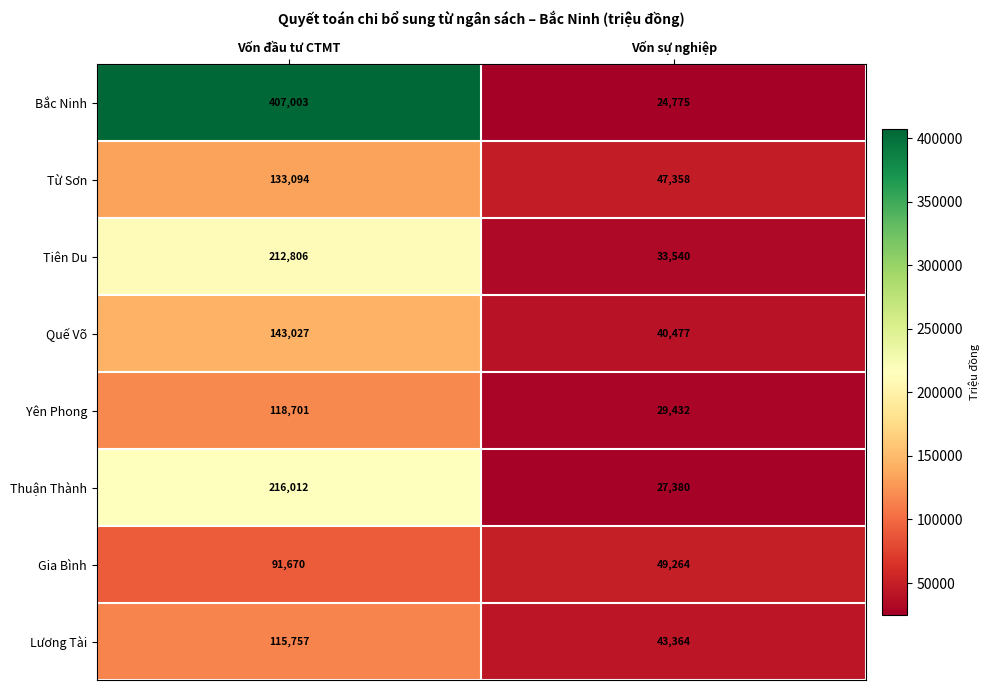

What value does the Bắc Ninh series have at Vốn đầu tư CTMT, to the nearest 50?

407000